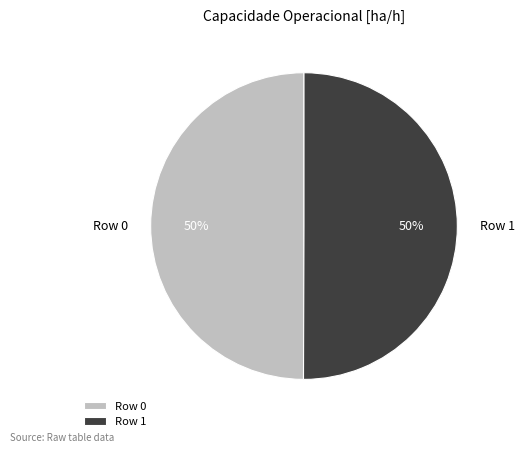

True or false: Row 1 accounts for 39% of the total.

False